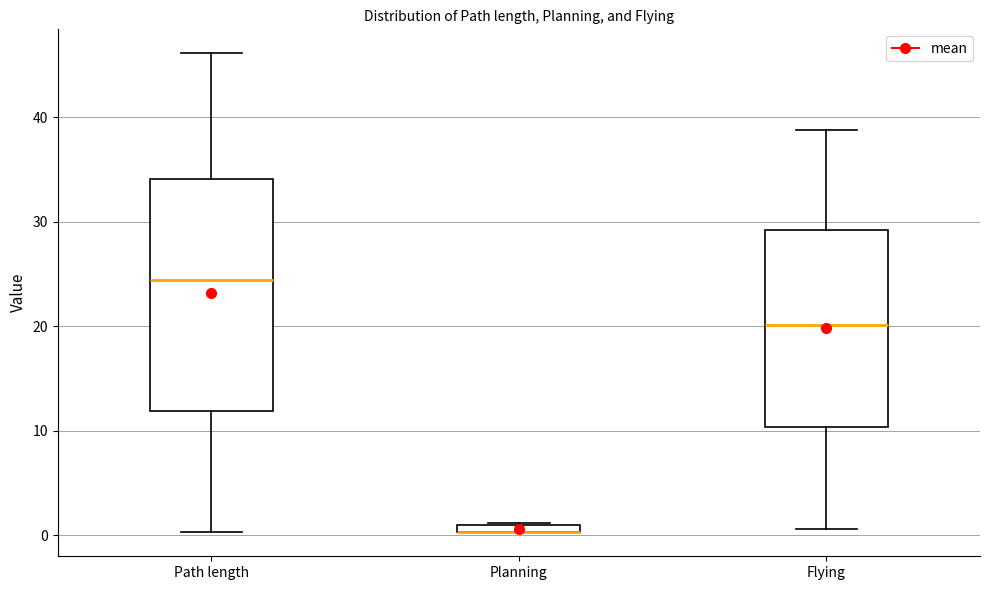

Comparing the boxes themselves (not the whiskers), which one is the tallest?

Path length